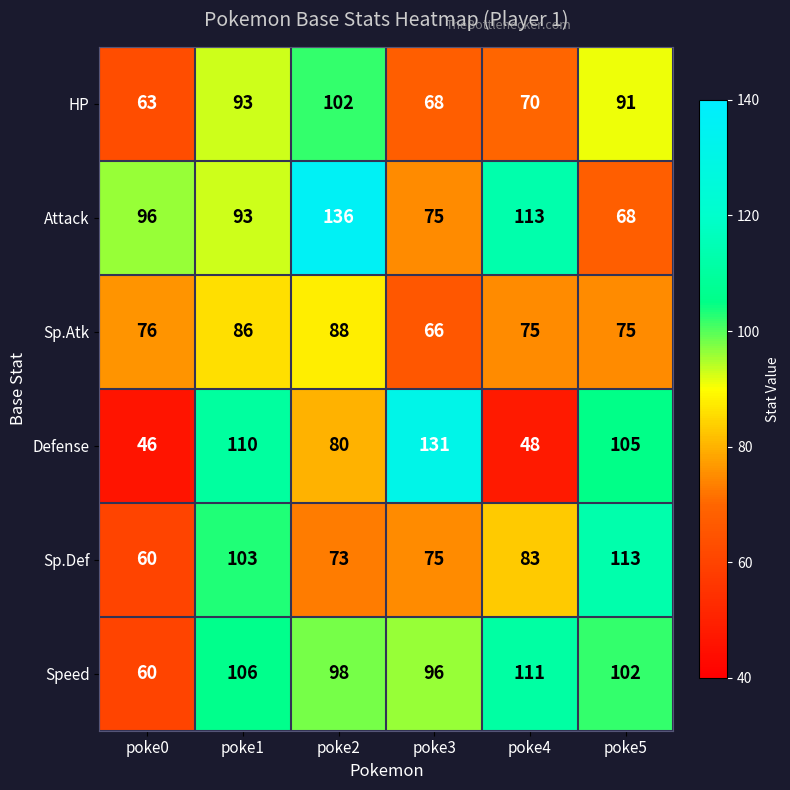

What is the minimum value shown in the chart?

46